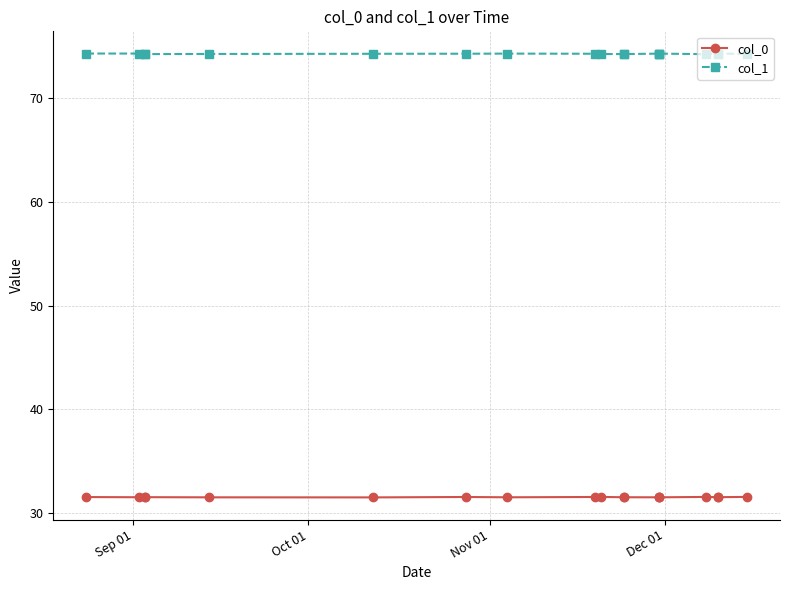

How many lines are shown in the chart?

2